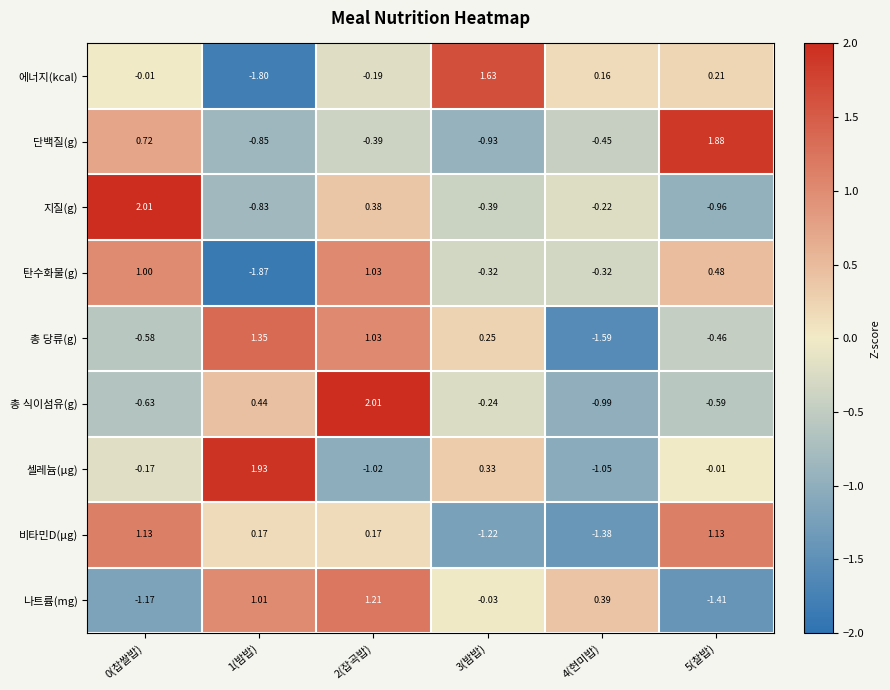

Between 0(찹쌀밥) and 5(찰밥), which series saw the biggest shift?

지질(g)